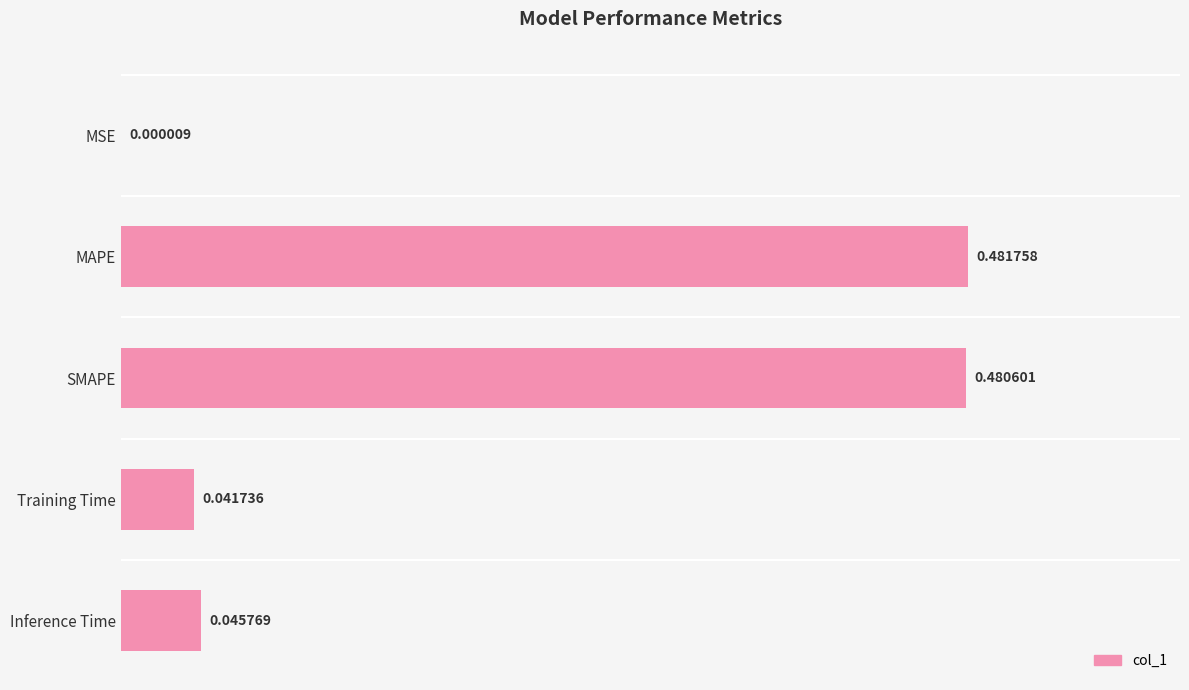

Which label corresponds to the largest value in the chart?

MAPE